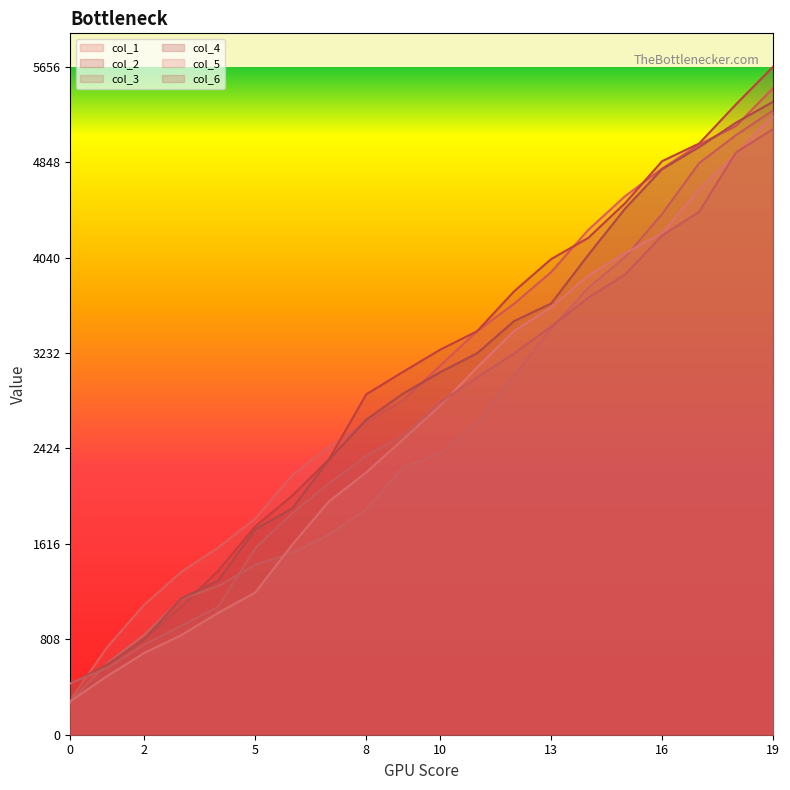

What is the sum of all col_3 values?

51934.4